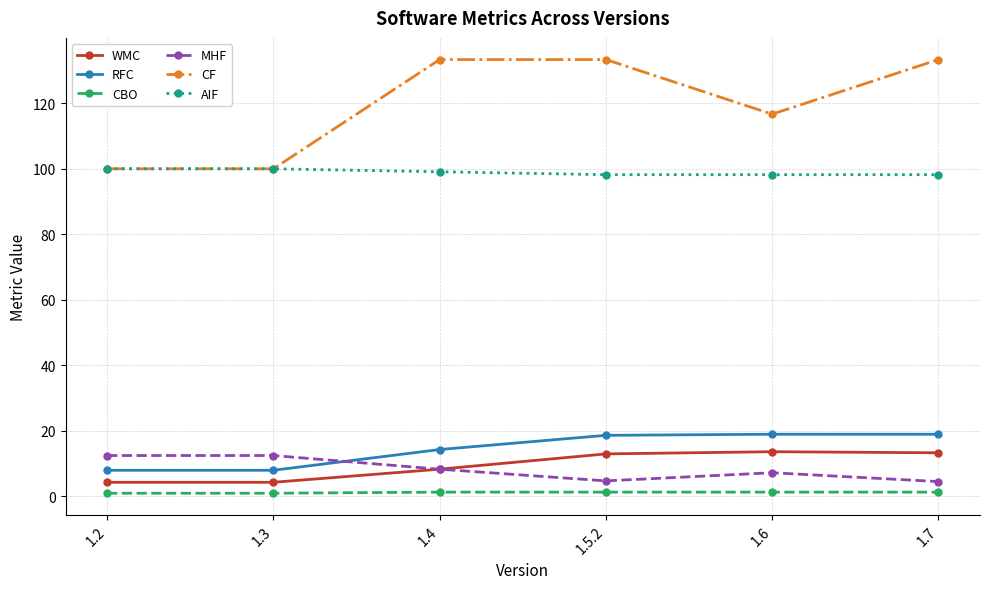

Which series ends up on top after the final intersection of MHF and RFC?

RFC